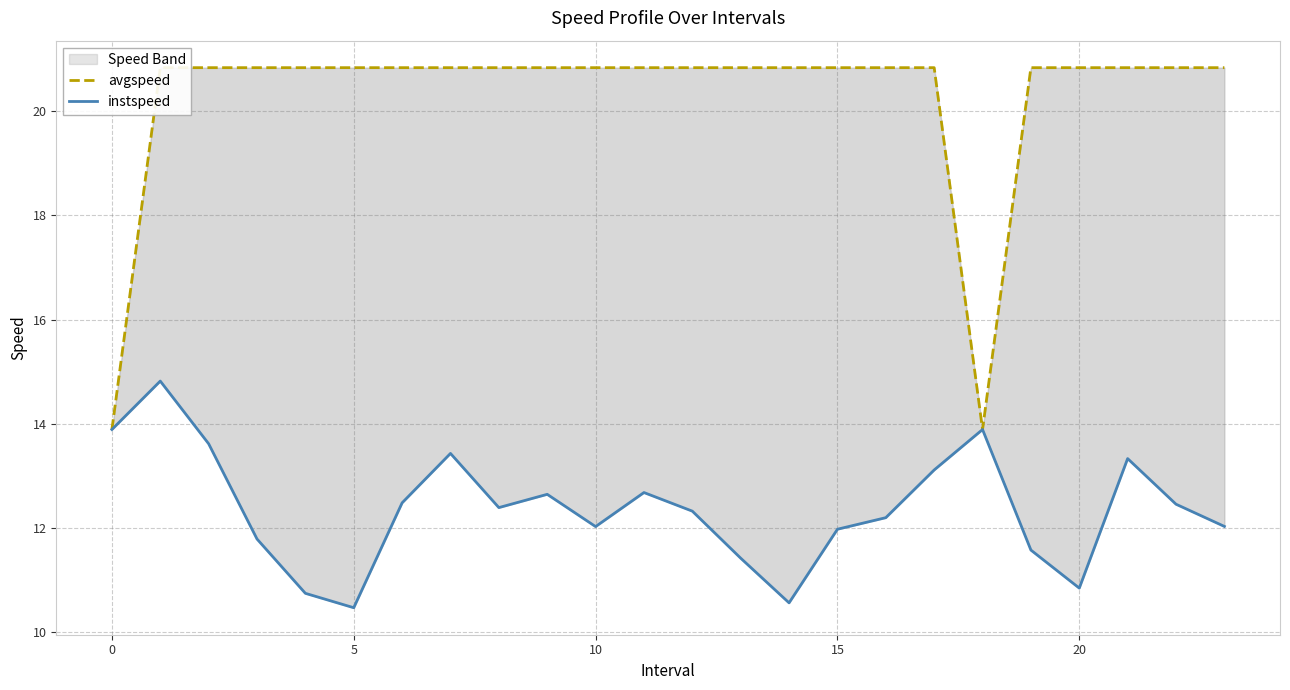

Is it true that avgspeed equals 20.8 at 16?

True